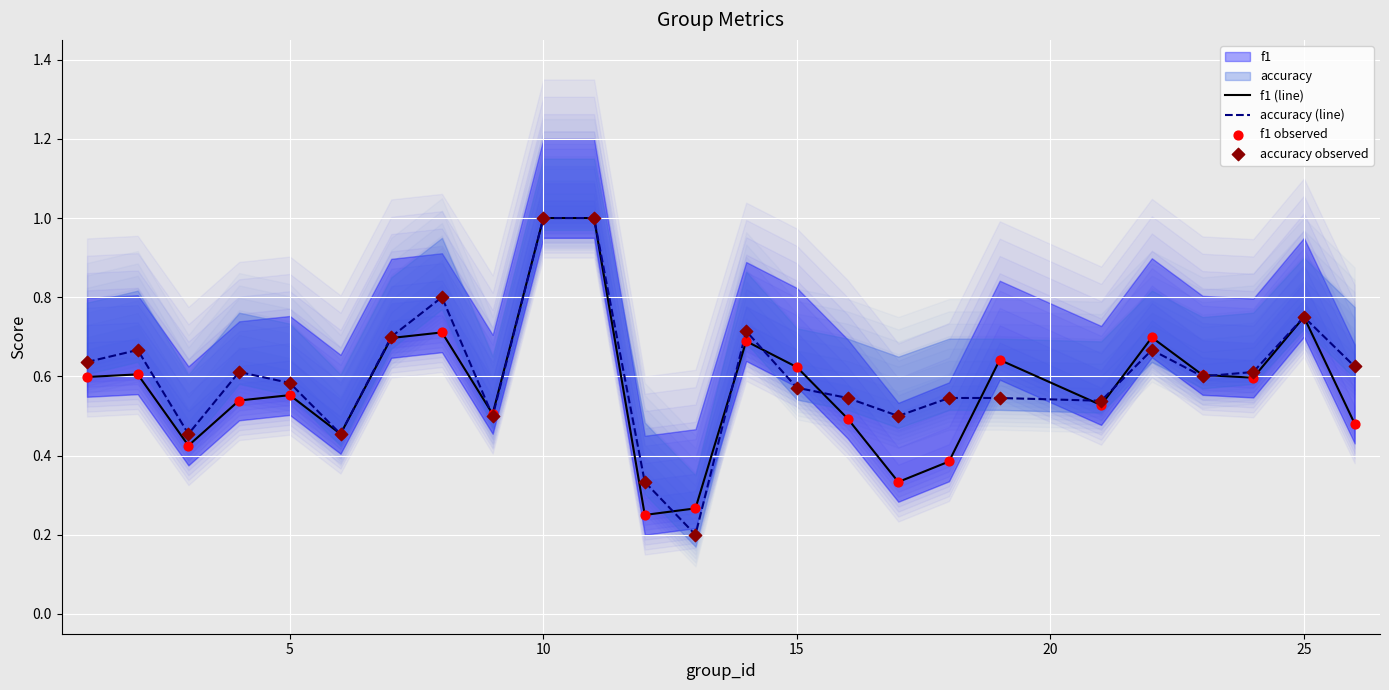

Which series has the largest Y range (max minus min)?

accuracy (line)